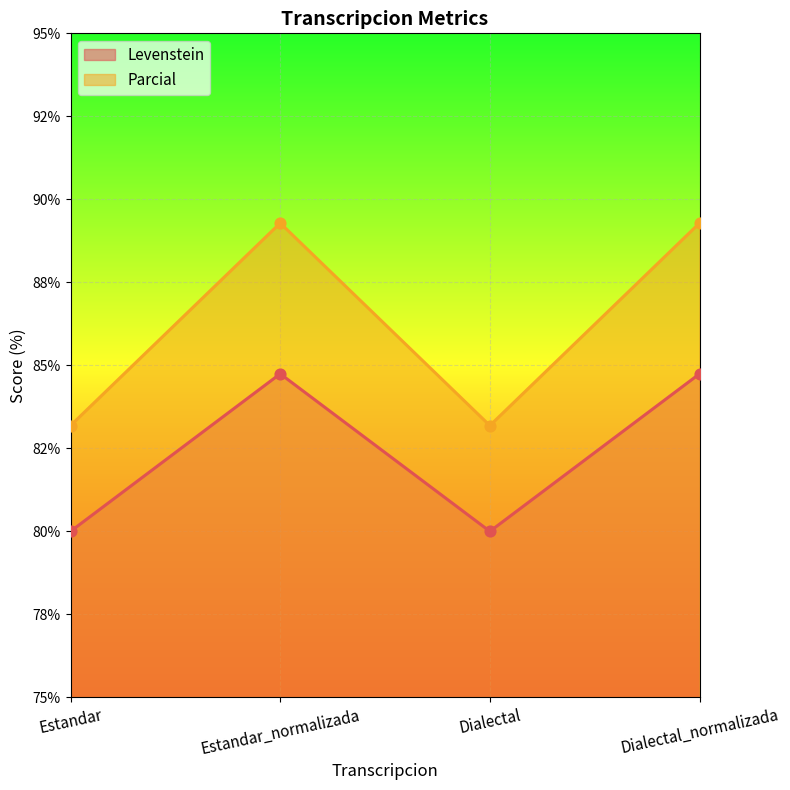

Which series contains the lowest Y value?

Levenstein